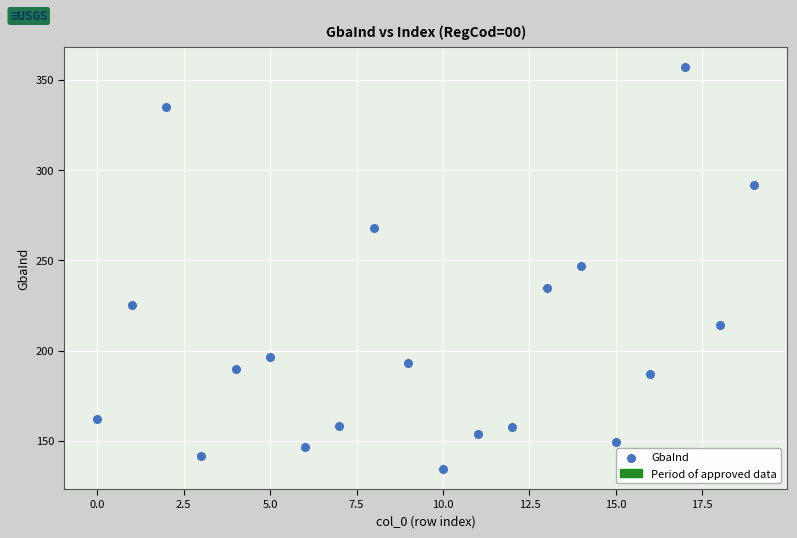

How many points are shown in the scatter plot?

20